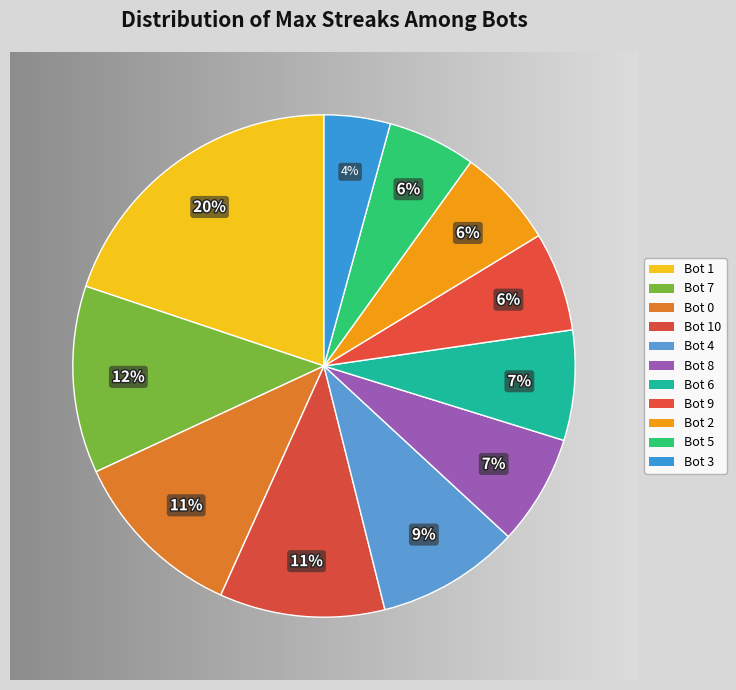

What portion of the pie excludes 2?

93.6%